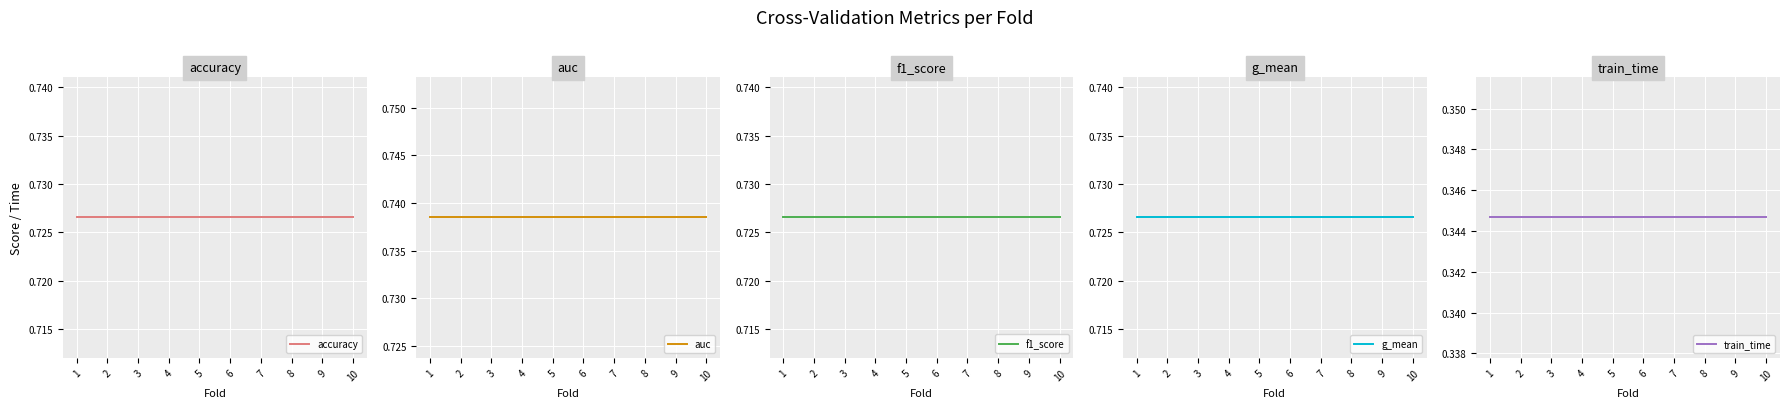

Between 2 and 3, which is larger?

2